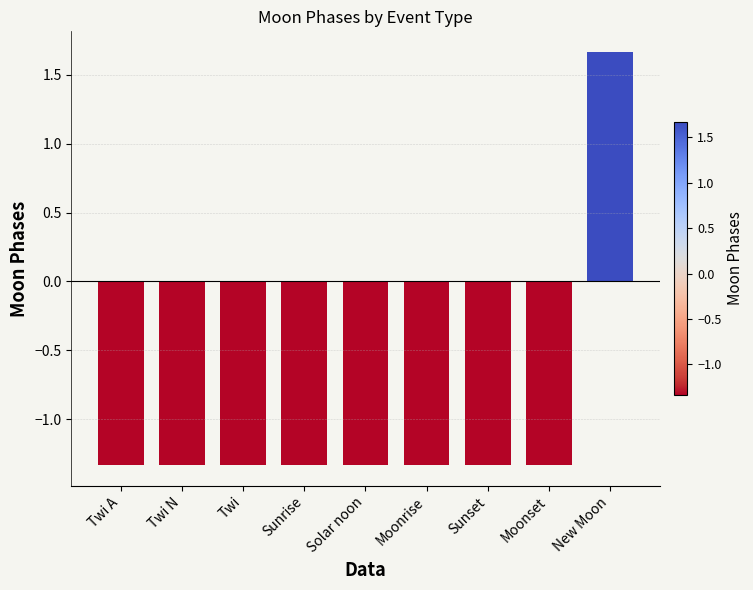

Is it true that the value at Sunrise is -0.4?

False